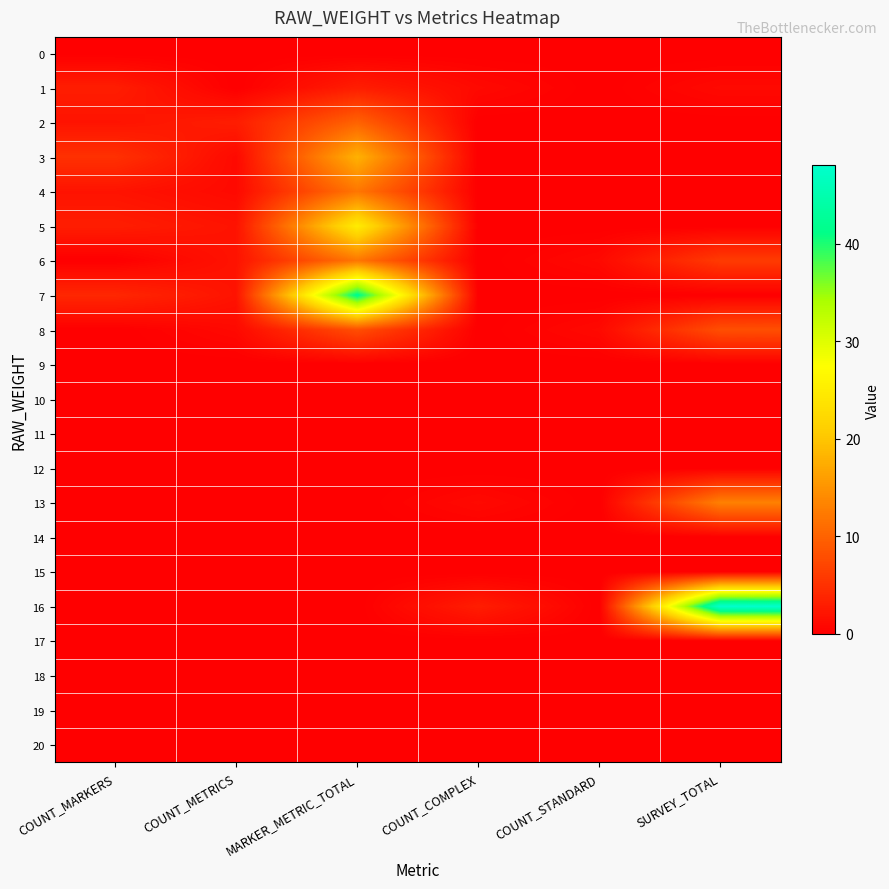

Which label corresponds to the smallest value in the chart?

COUNT_MARKERS